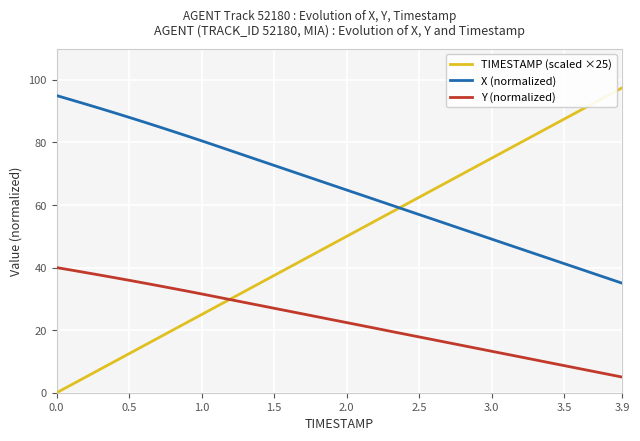

True or false: X (normalized) and Y (normalized) intersect in this chart.

False